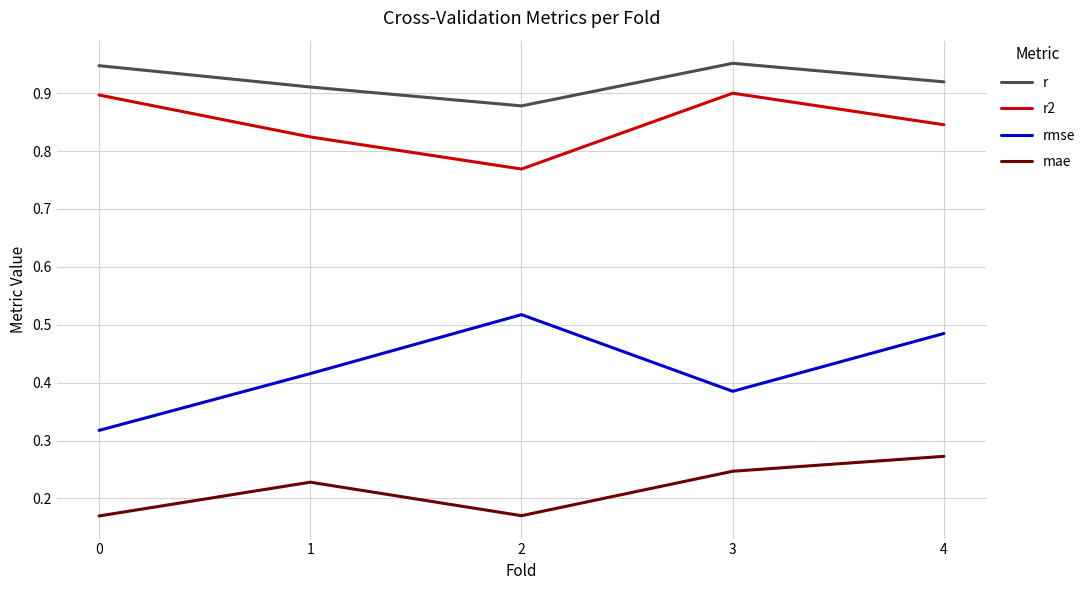

True or false: rmse and mae intersect in this chart.

False